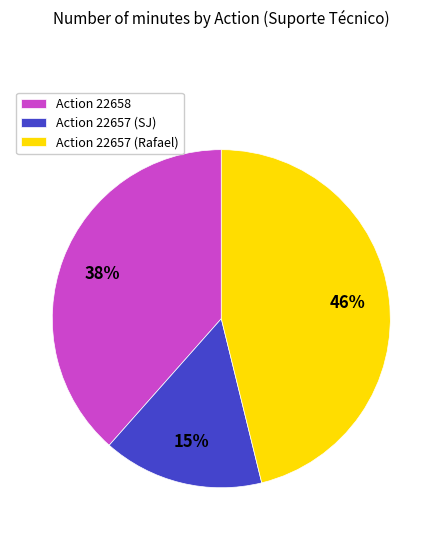

To the nearest percent, what percentage of the pie is Action 22657 (Rafael)?

46%